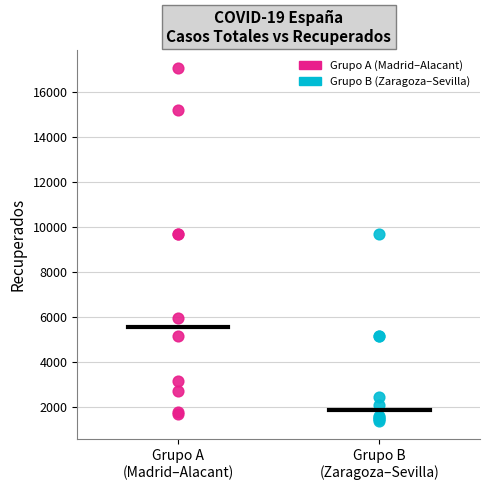

Which series has the largest Y range (max minus min)?

Grupo A (Madrid–Alacant)